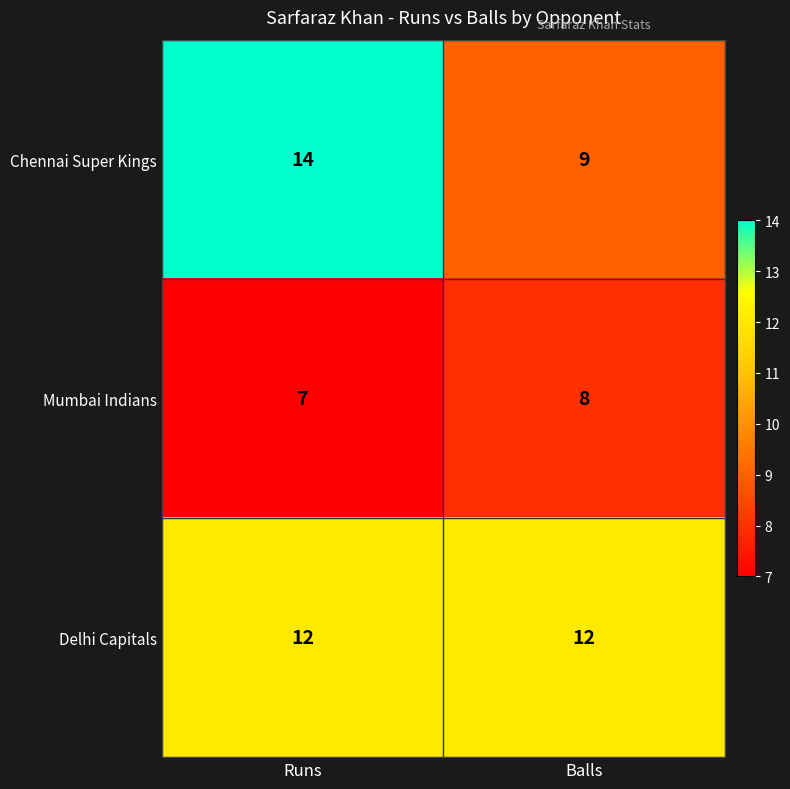

What is the sum of all Chennai Super Kings values?

23